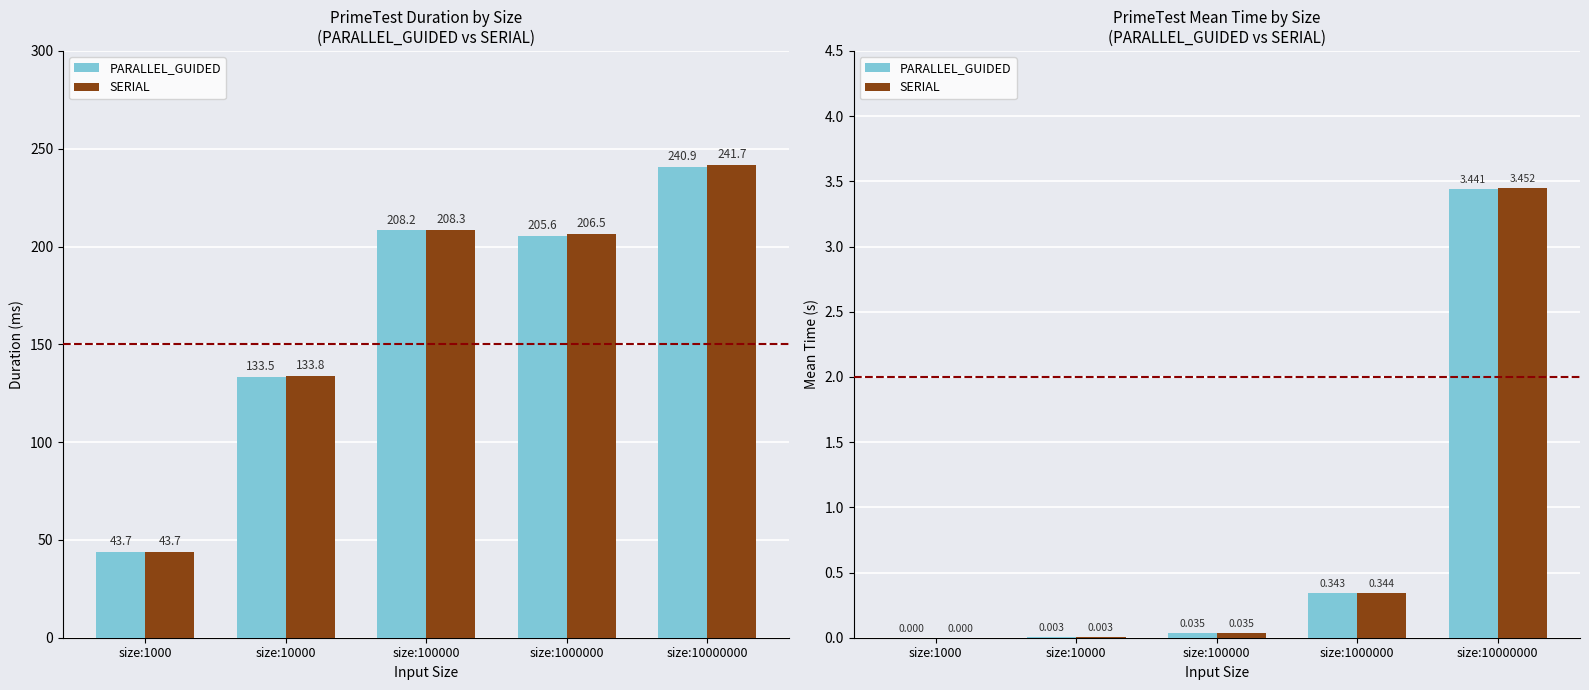

List the series in order of their overall mean, lowest first.

PARALLEL_GUIDED, SERIAL